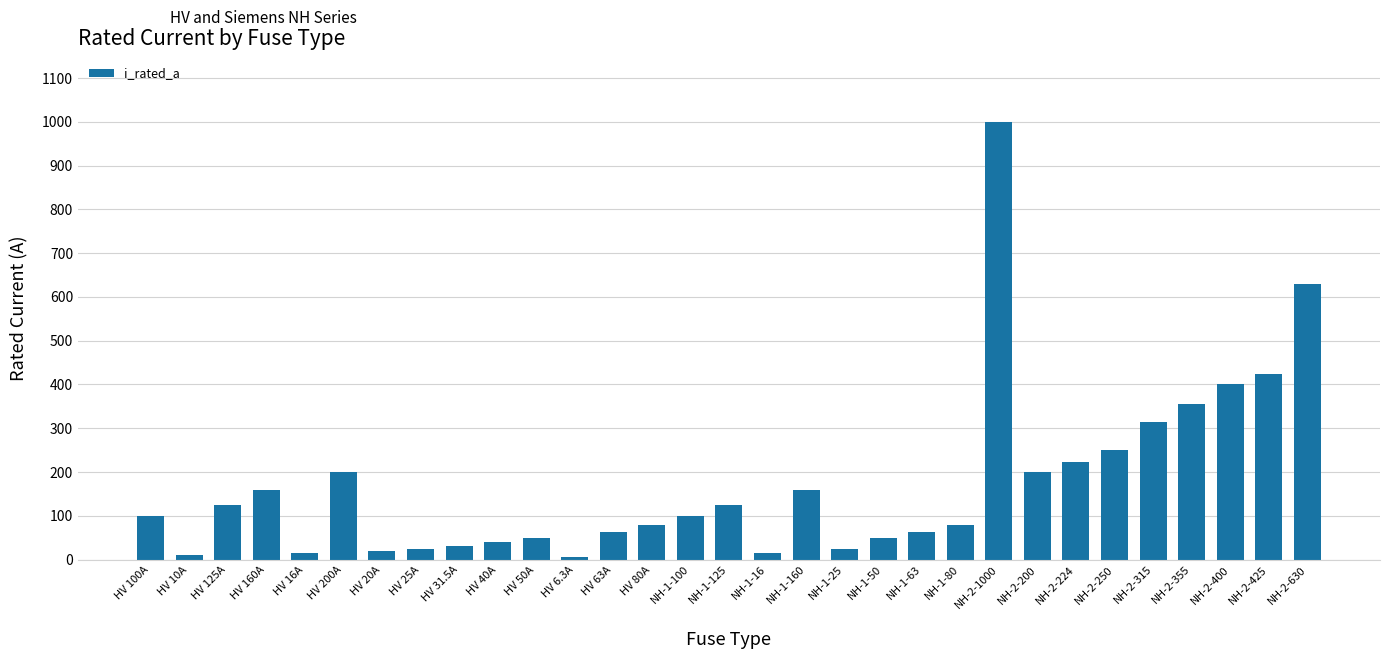

What is the label of the 8th bar from the right?

NH-2-200